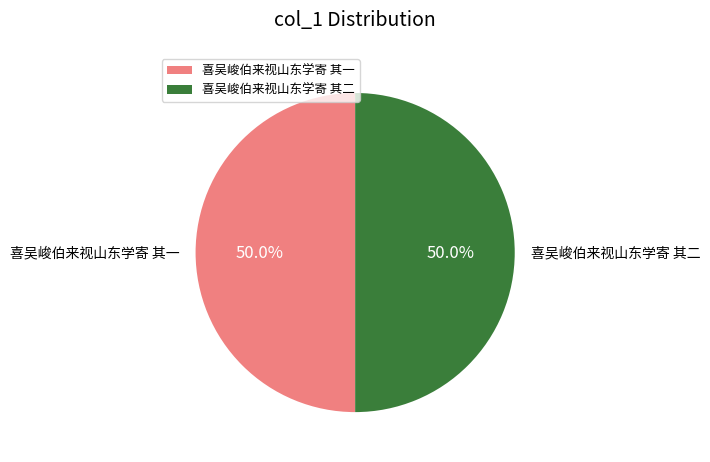

What is the ratio of the value at 喜吴峻伯来视山东学寄 其一 to the value at 喜吴峻伯来视山东学寄 其二?

1.0